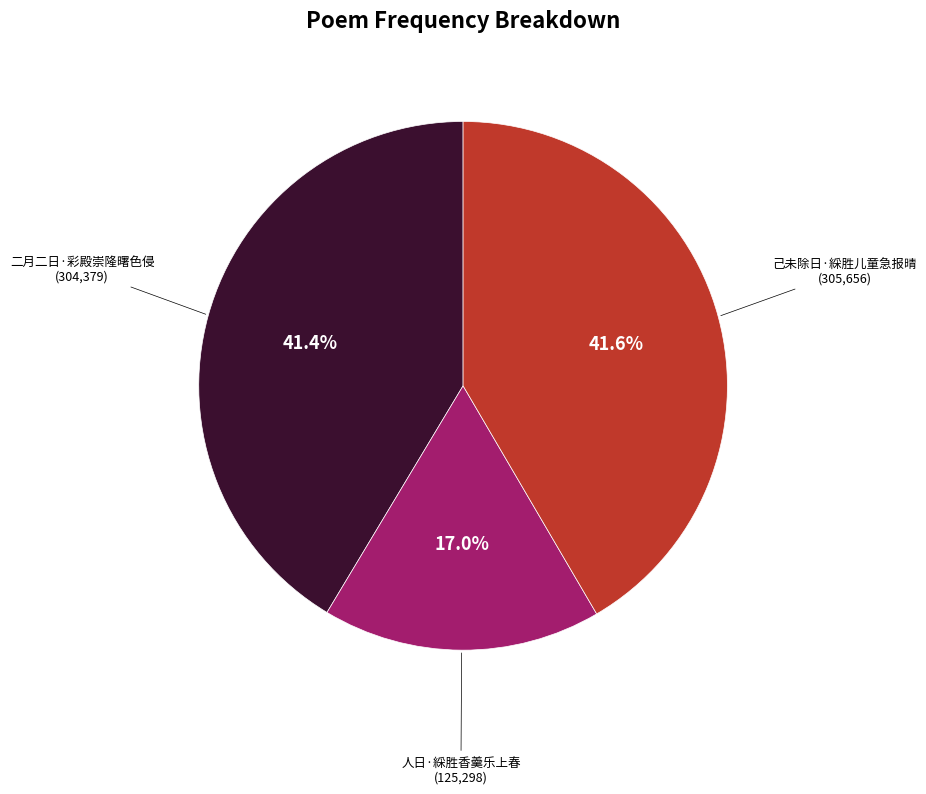

Is it true that 人日·綵胜香羹乐上春 is 11% of the pie?

False